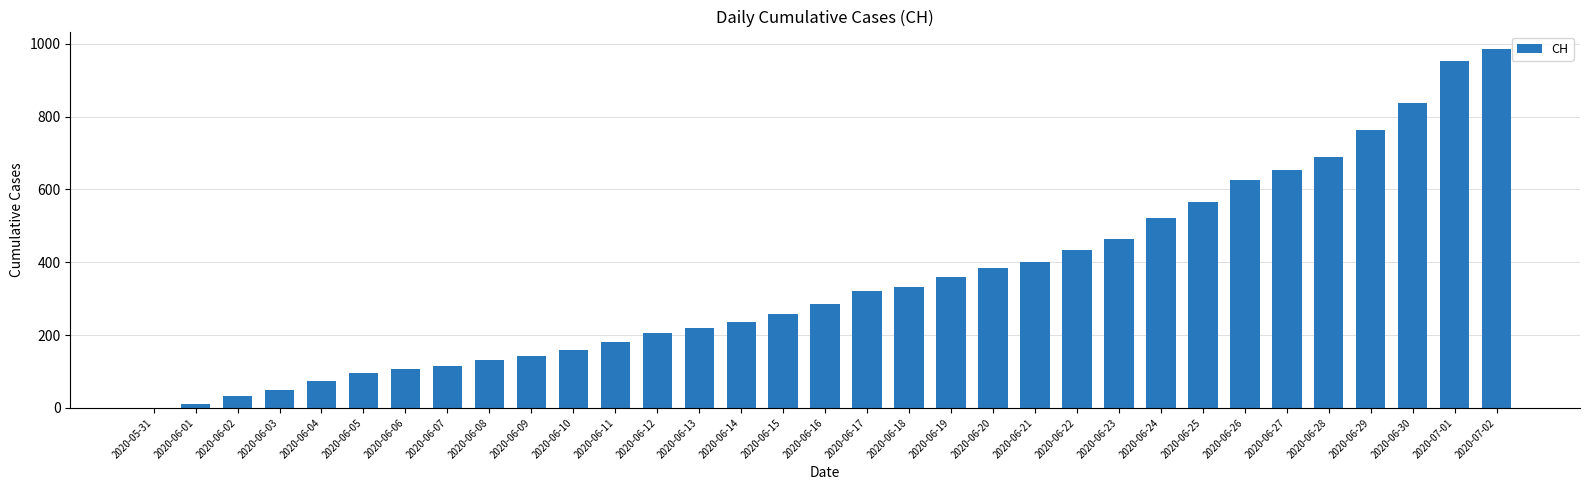

What is the difference between the values at 2020-06-03 and 2020-06-09?

92